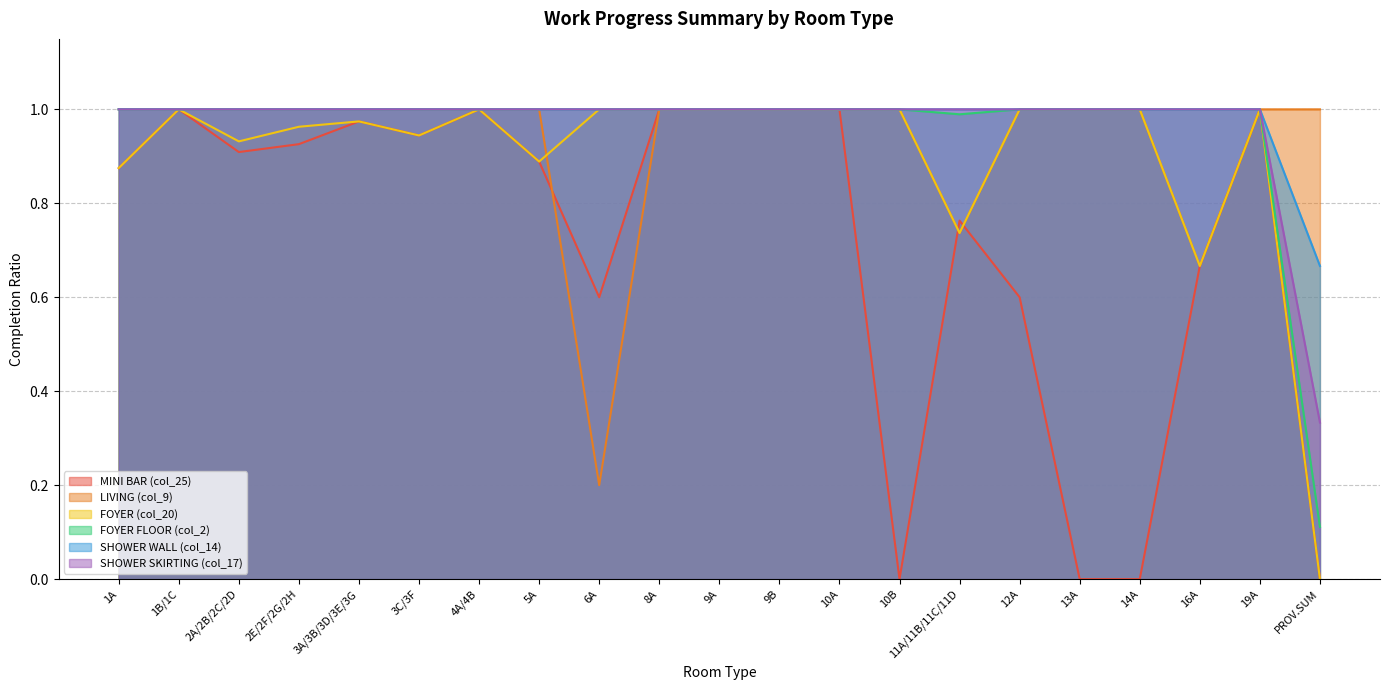

What is the spread (max minus min) of values at 1A?

0.1